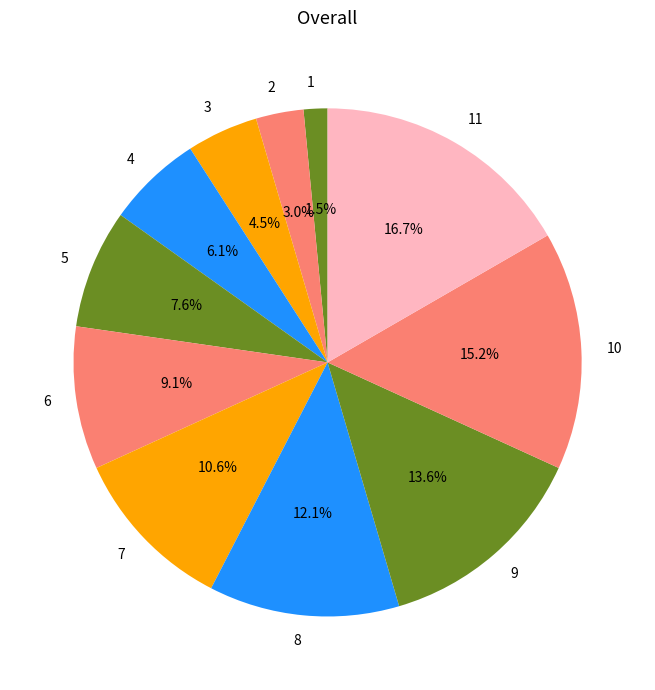

Count the number of slices in the pie.

11